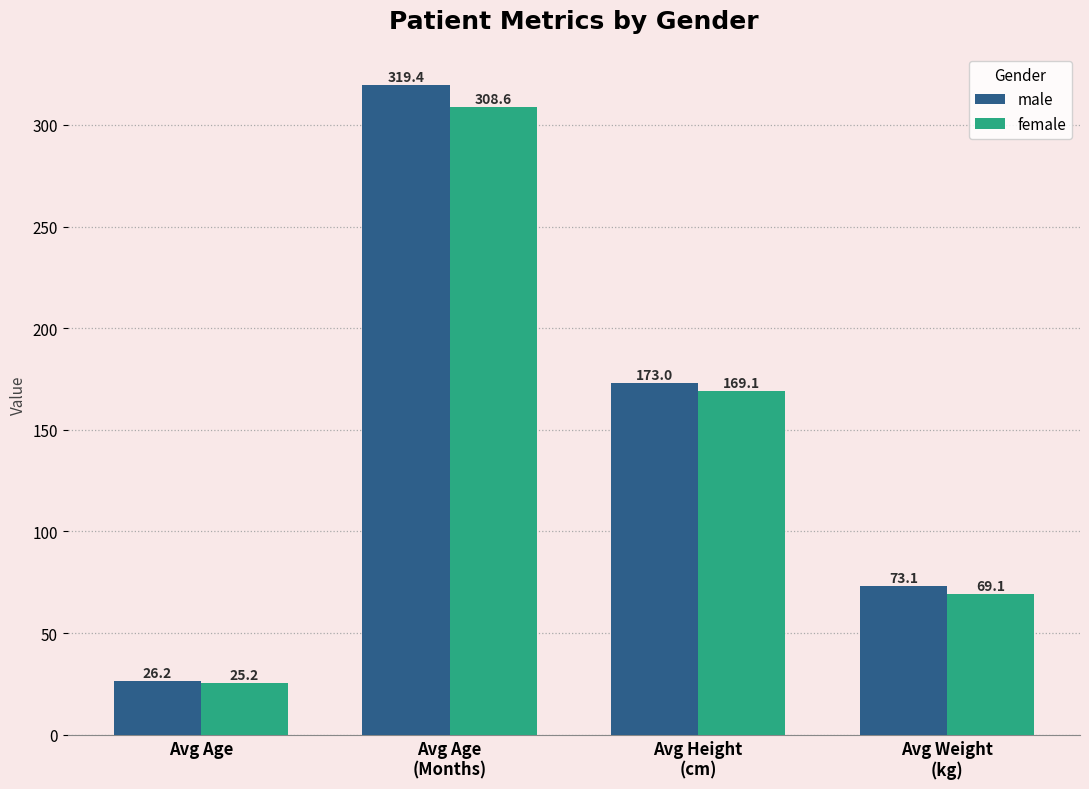

What is the total value across all series at Avg Weight
(kg)?

142.2